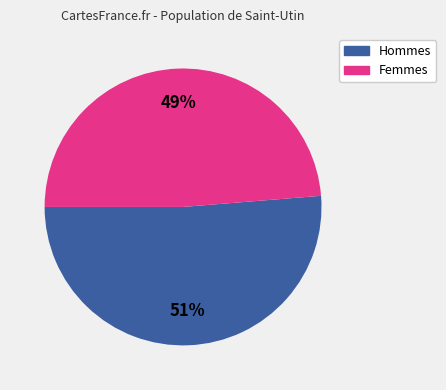

Is there any slice that represents more than half of the pie?

Yes